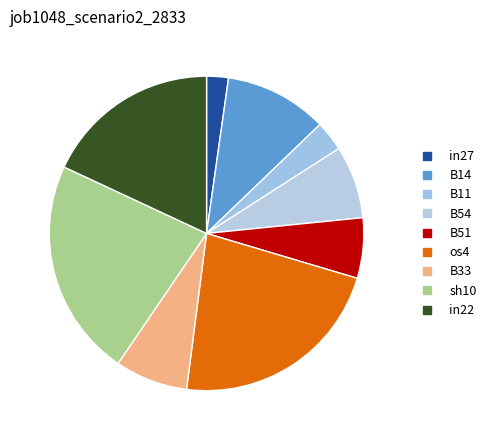

Is it true that B33 is 7% of the pie?

True